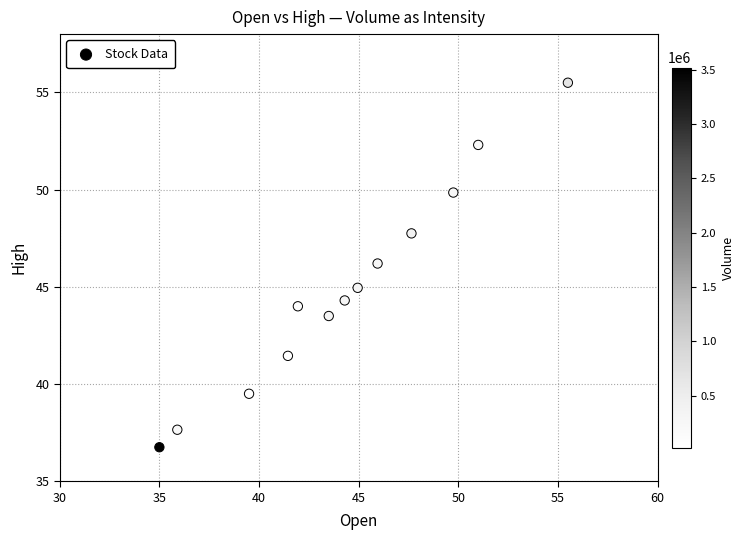

What is the range of X values (max minus min)?

20.5